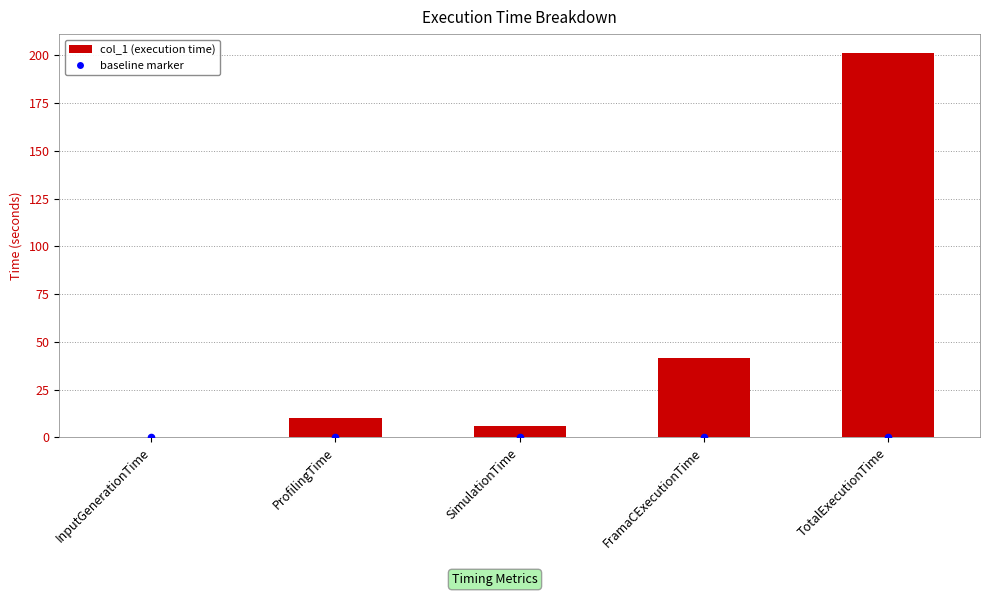

What are all the series names shown in the legend?

col_1, baseline marker